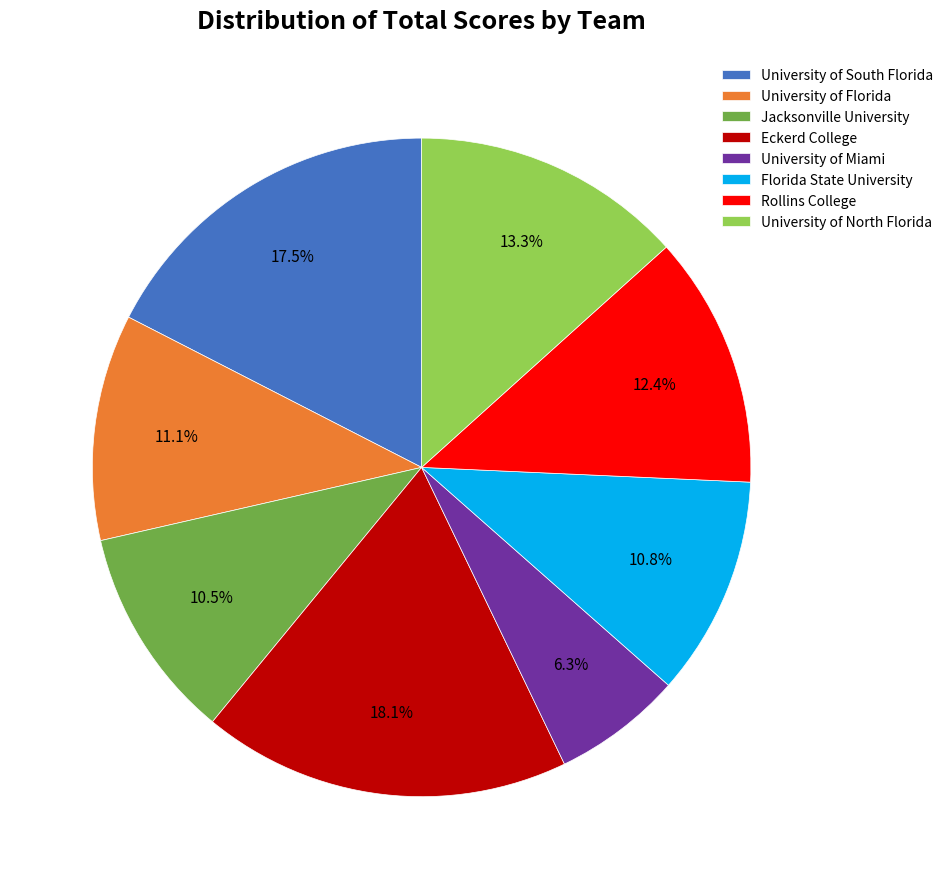

Which category has the biggest portion of the pie?

Eckerd College